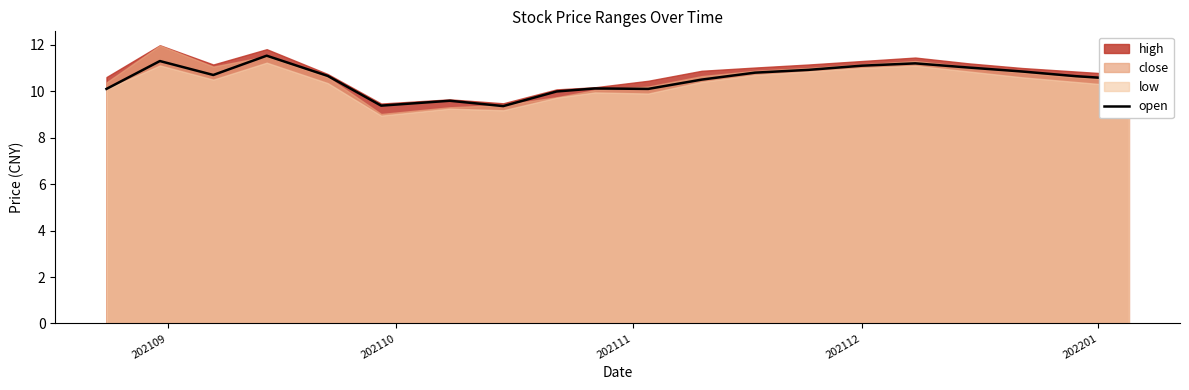

True or false: the data shows 15.0 at 202110.

False